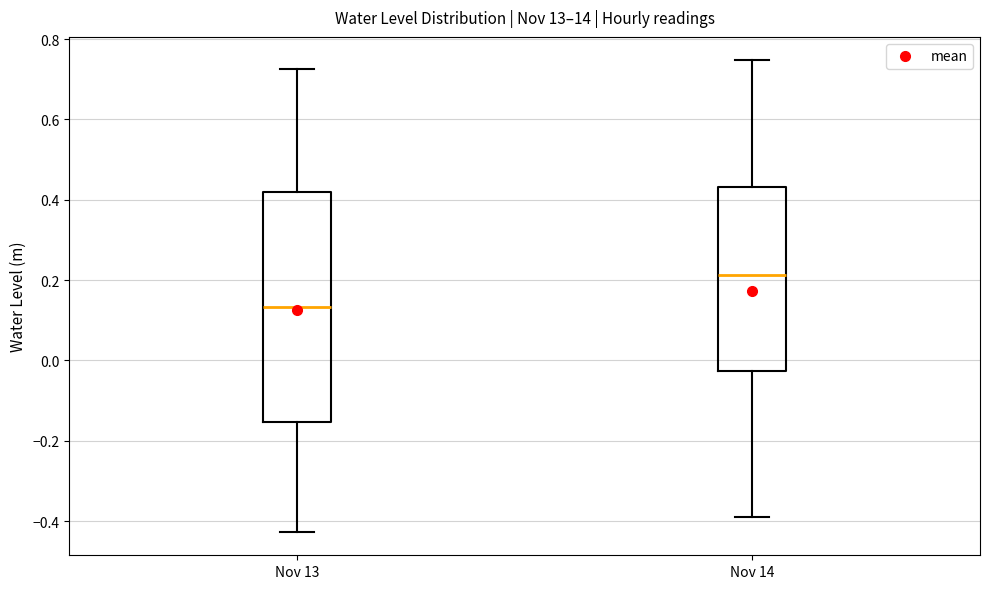

Where is the upper edge of the box for Nov 14 on the y-axis? The values are not printed on the chart, so give them approximately, as read against the axis.

0.44